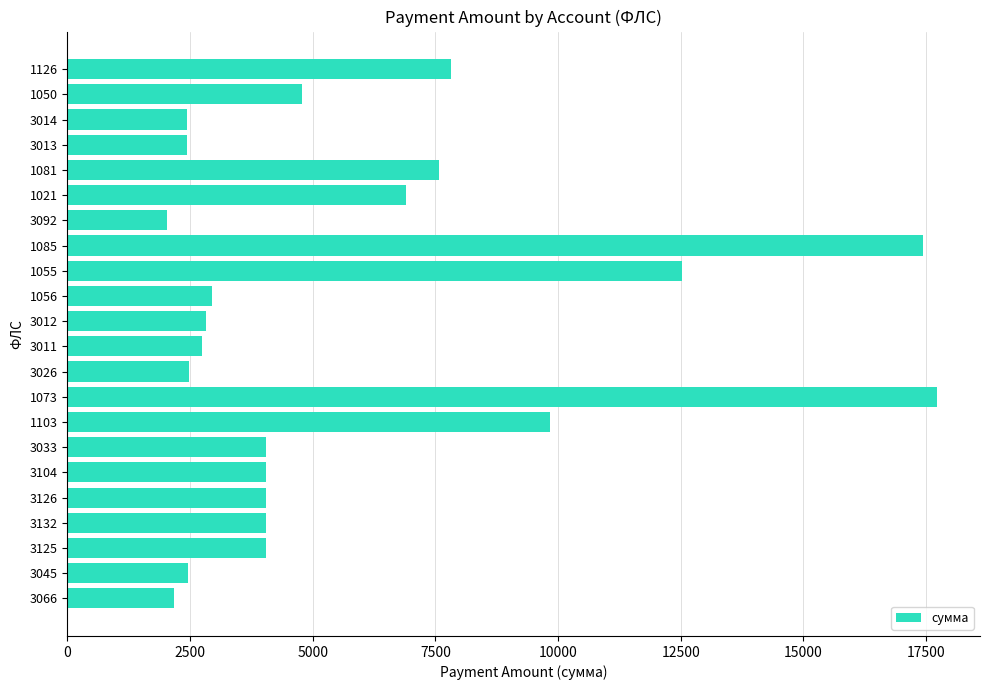

What is the smallest value displayed?

2027.1